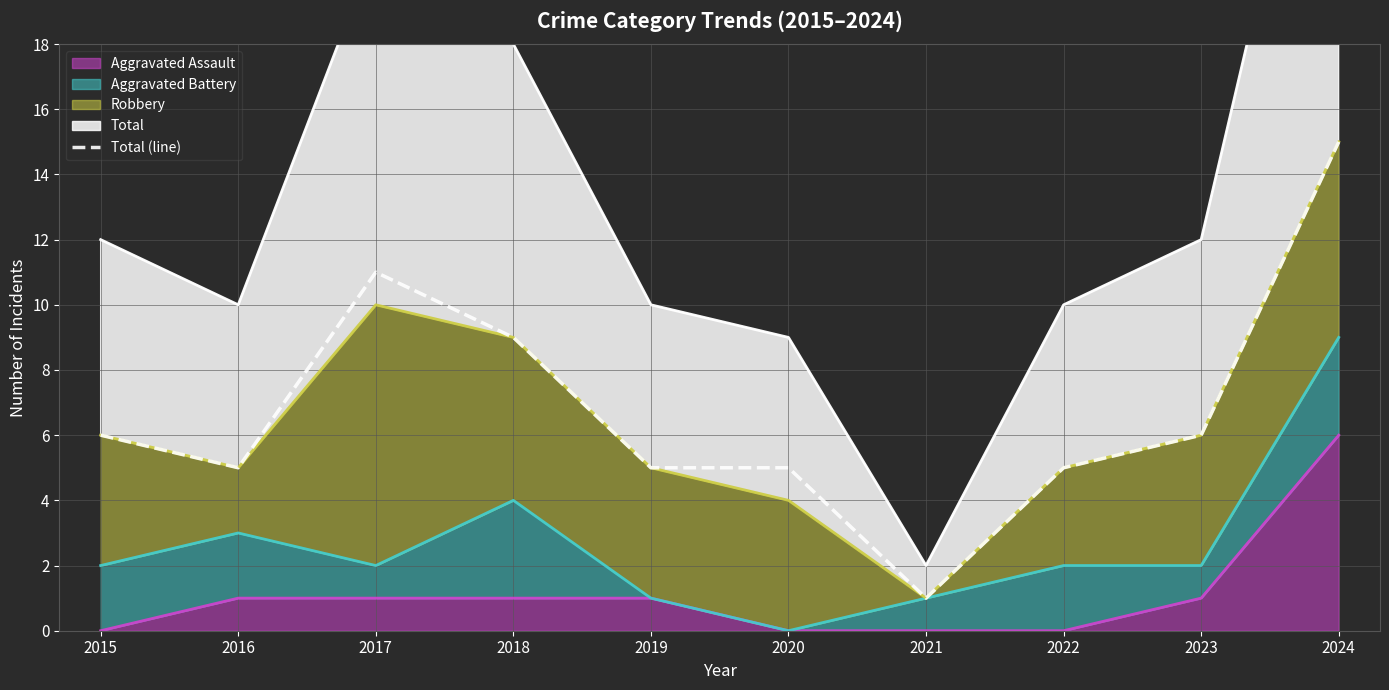

What is the difference between the second highest and second lowest values?

6